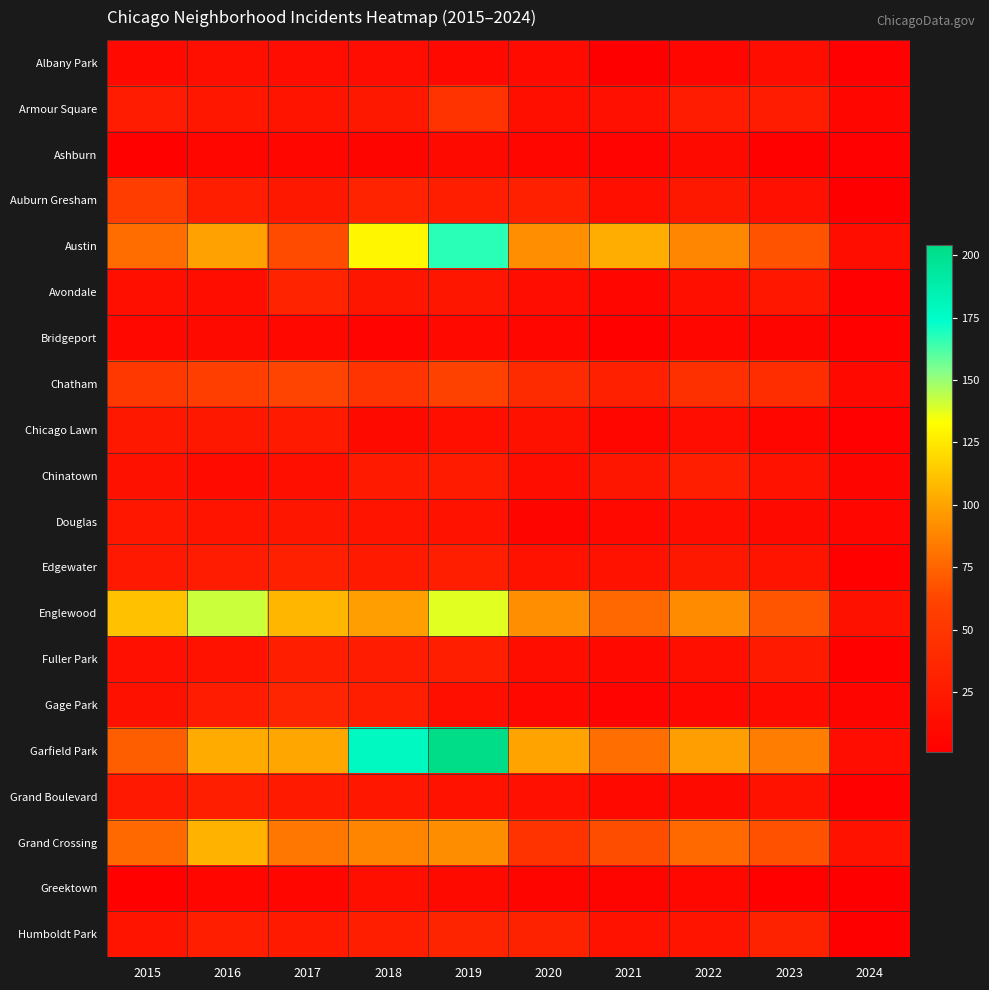

Which series has the largest total across all categories?

Garfield Park